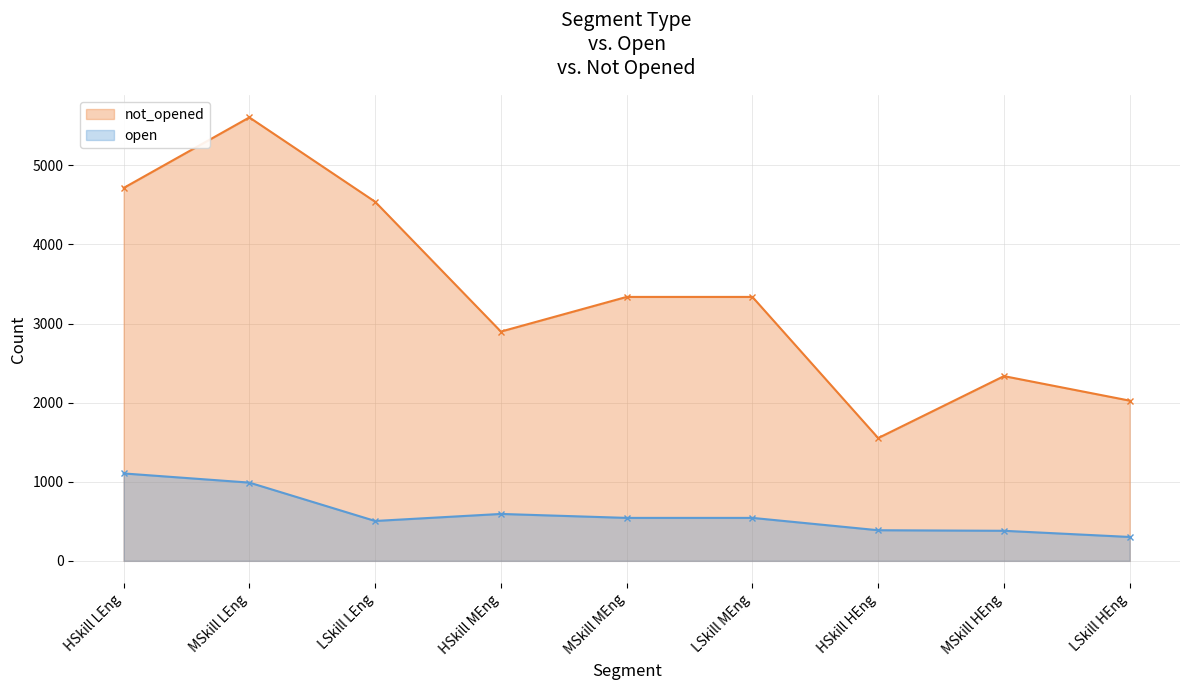

Where does the not_opened series first go above 3336?

HSkill LEng